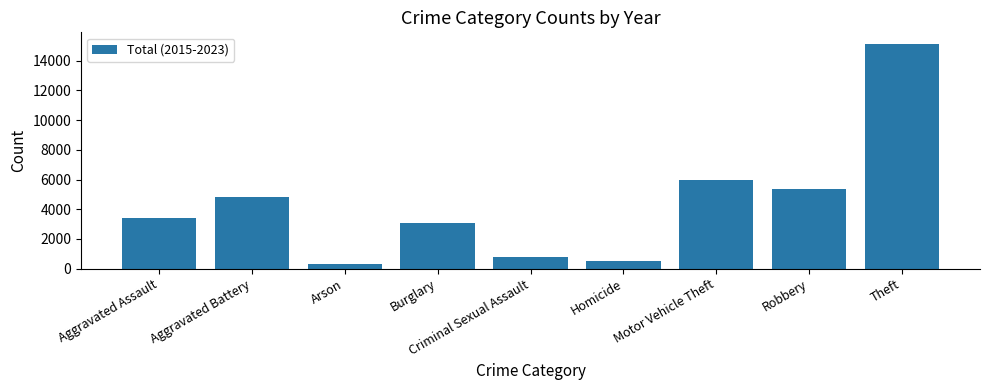

Rank the categories by value from lowest to highest.

Arson, Homicide, Criminal Sexual Assault, Burglary, Aggravated Assault, Aggravated Battery, Robbery, Motor Vehicle Theft, Theft